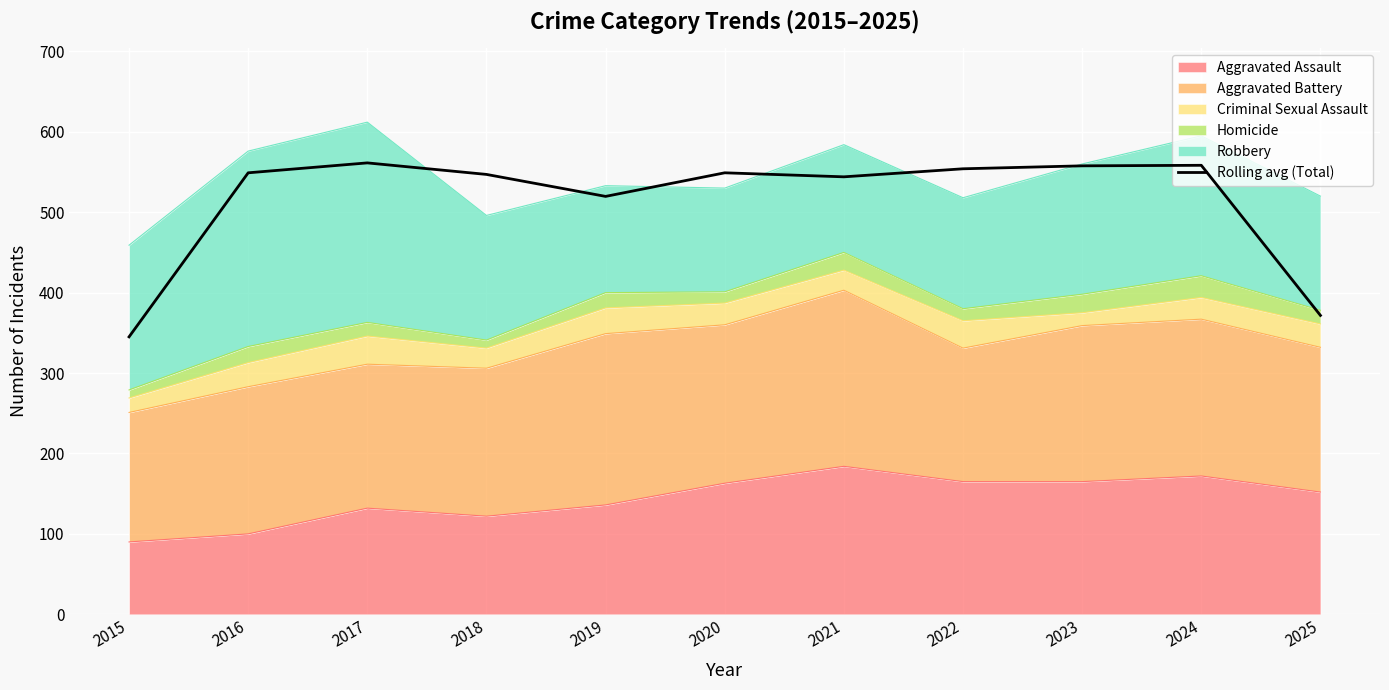

Reading left to right, extract all data points from this chart.

345.0	549.0	561.3	547.0	519.7	549.0	544.0	554.0	557.7	558.3	371.7